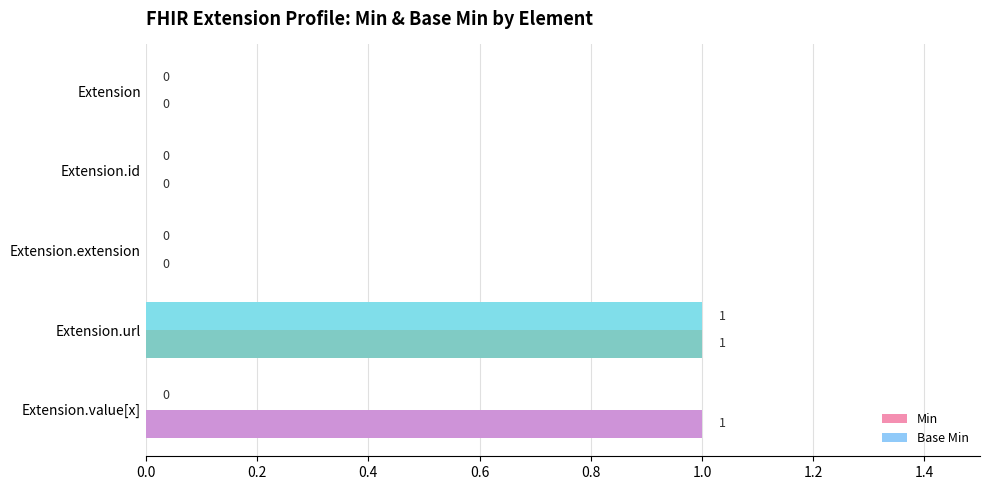

At which category is the sum across all series the highest?

Extension.url